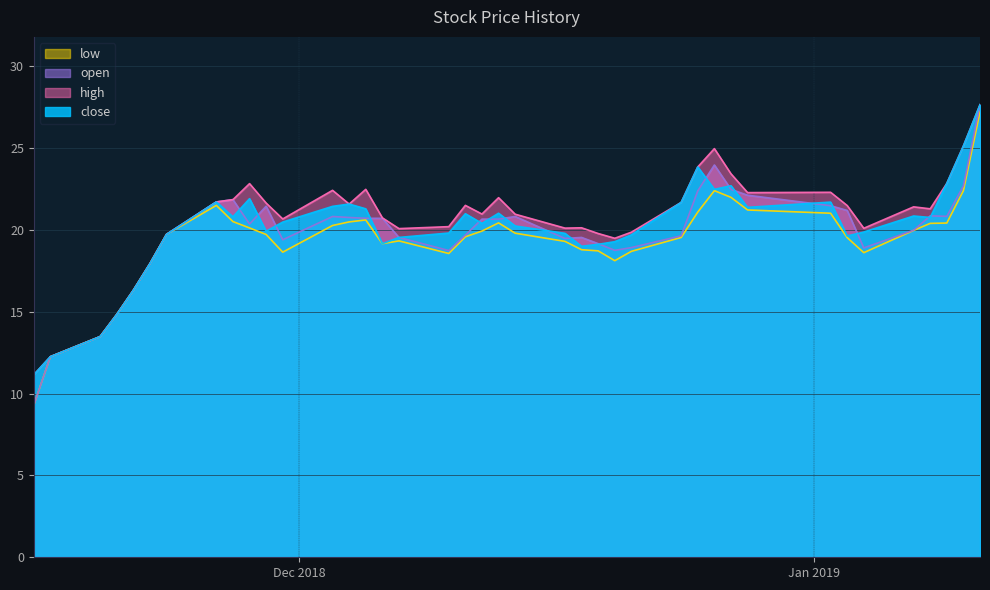

How many lines are shown in the chart?

4